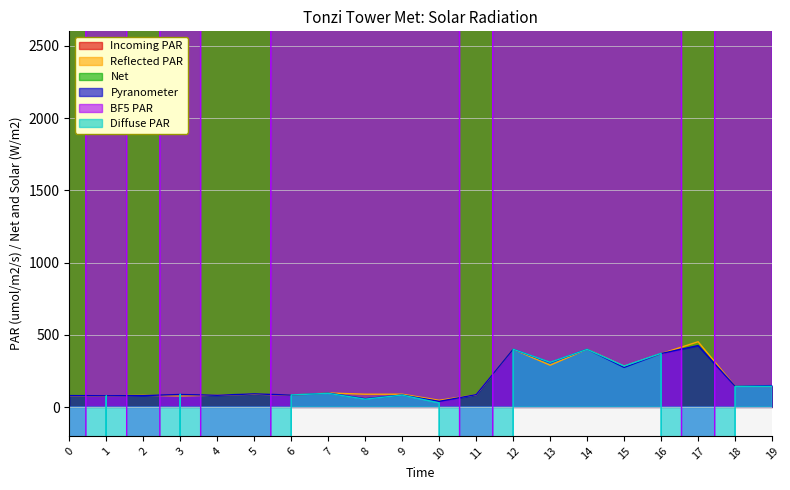

What is the sum of all y0 values?

3447.8